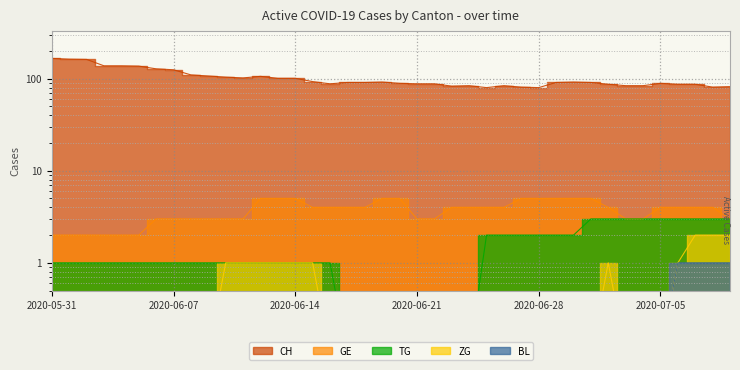

Where is ZG nearest to the value 1?

2020-06-10